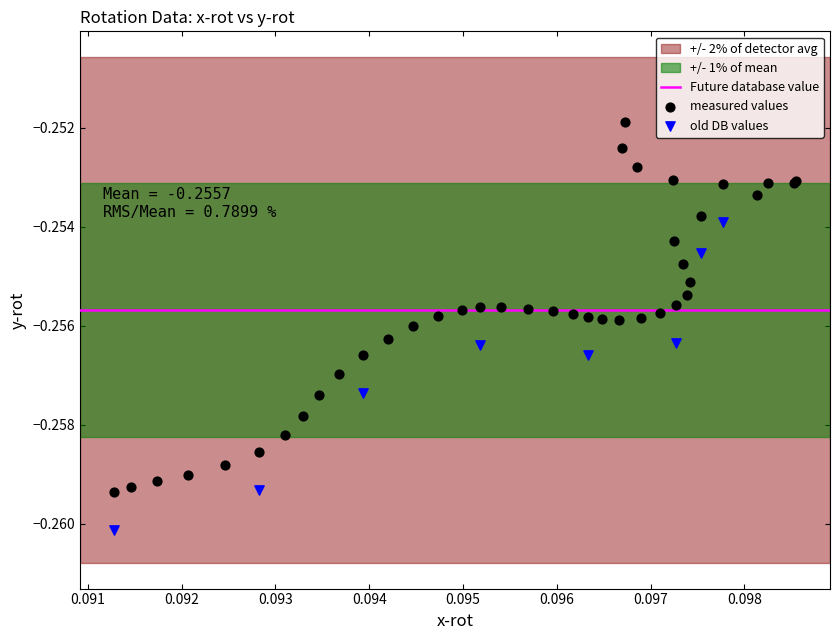

Which series reaches the minimum Y coordinate?

old DB values